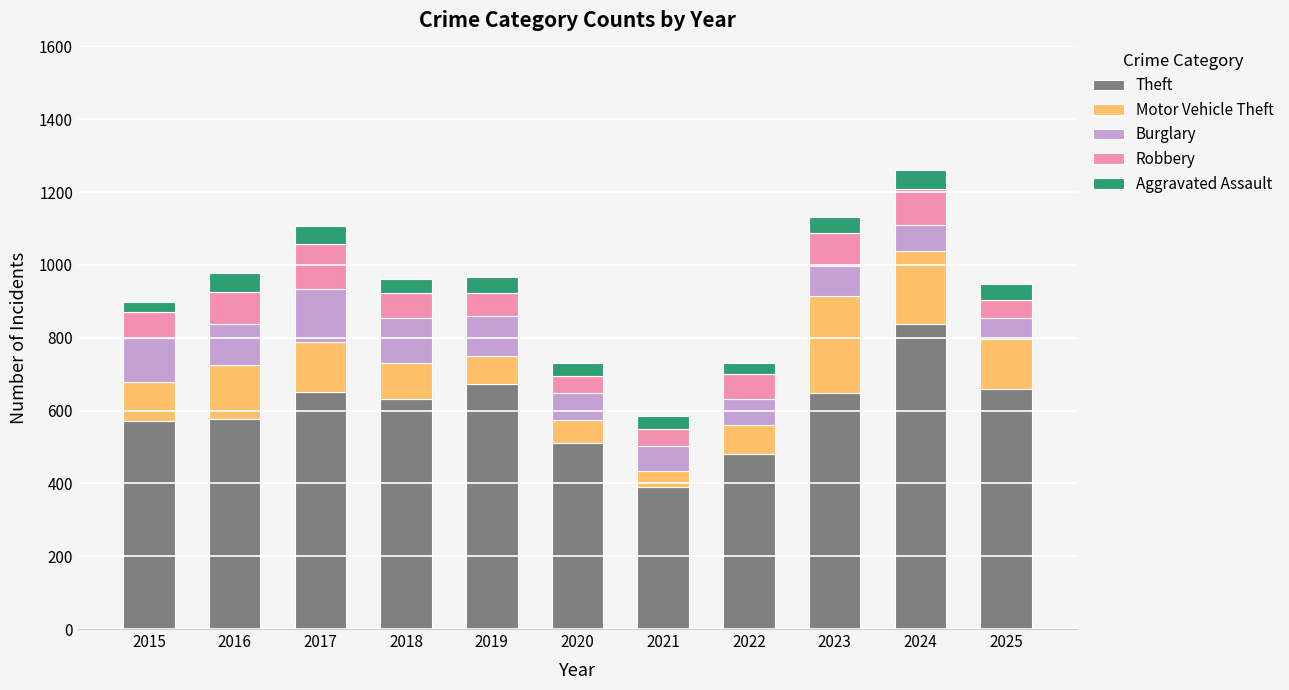

What is the sum of all Theft values?

6631